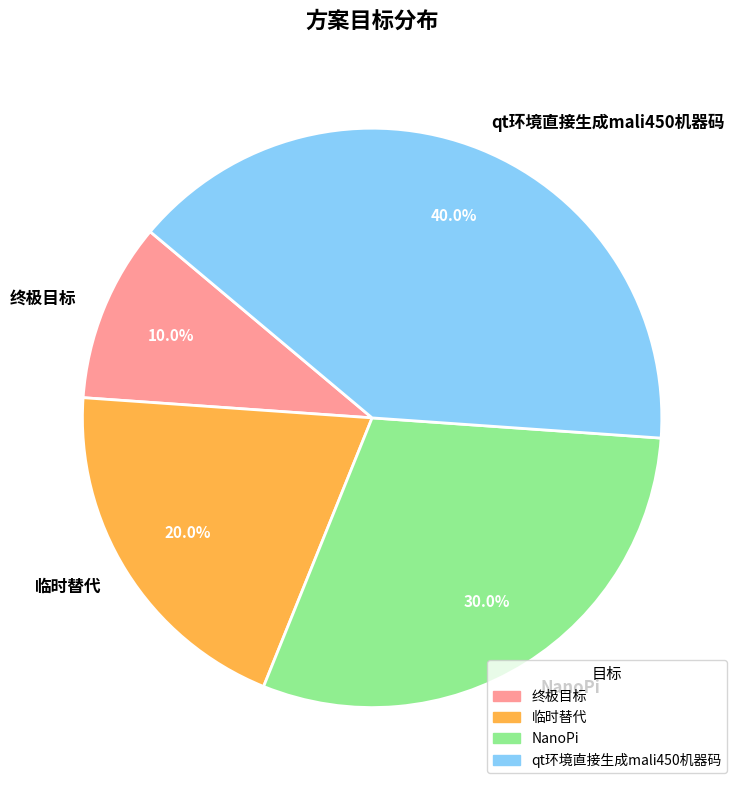

To the nearest percent, what is the difference between the largest and smallest slice percentages?

30%